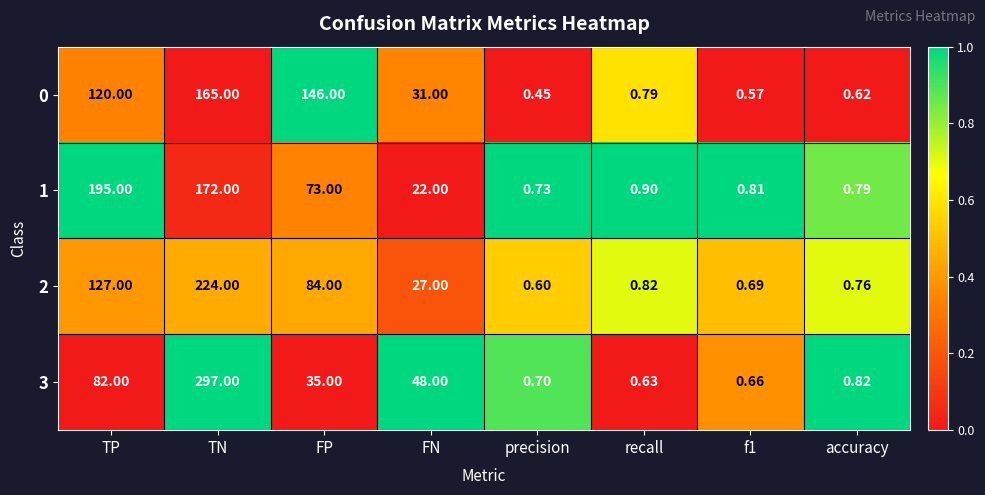

At which category is the sum across all series the highest?

TN